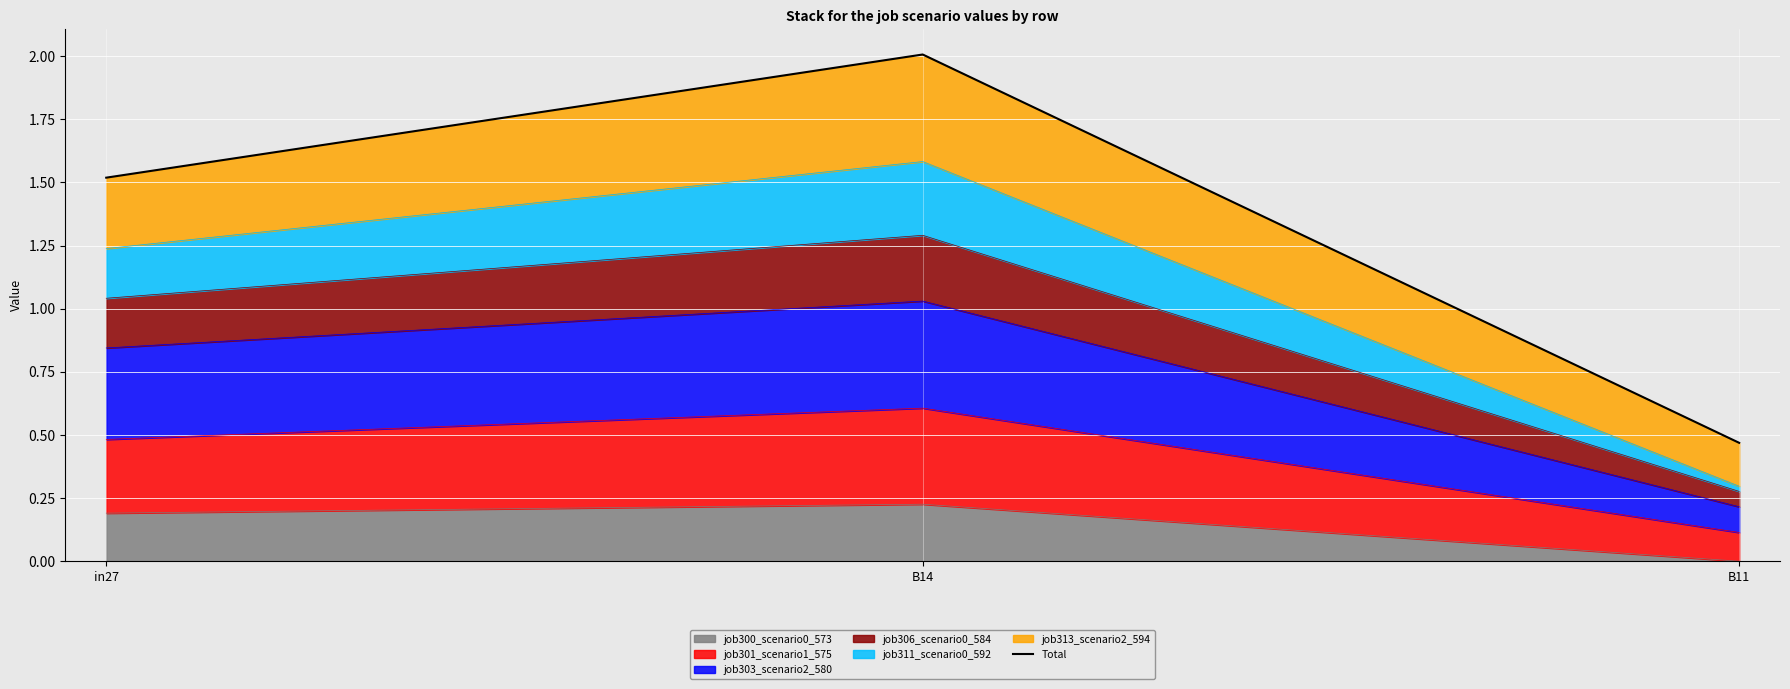

Rank the categories by value from lowest to highest.

B11, in27, B14